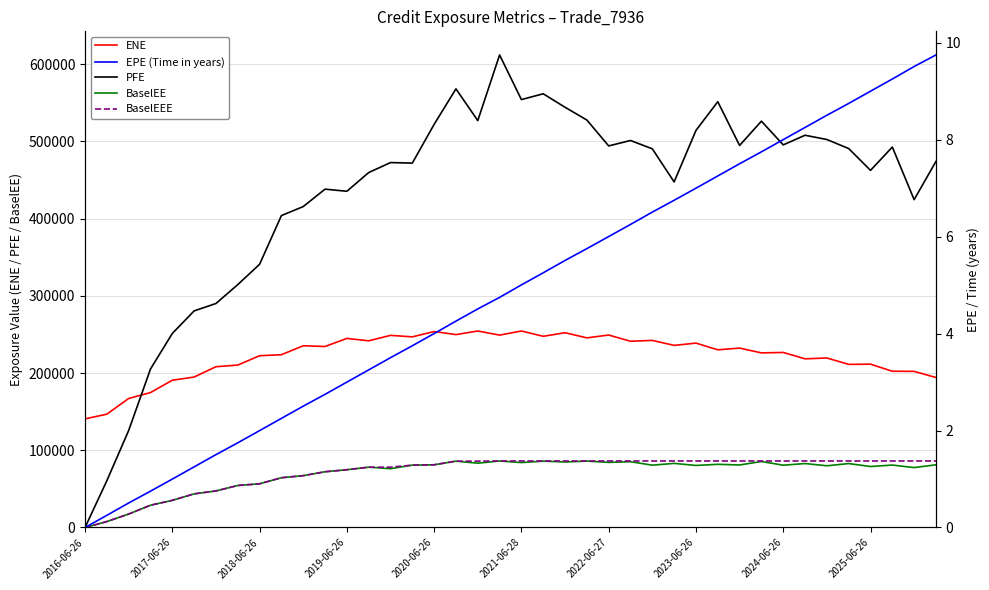

True or false: ENE has a value of 92400.6 at 39.

False